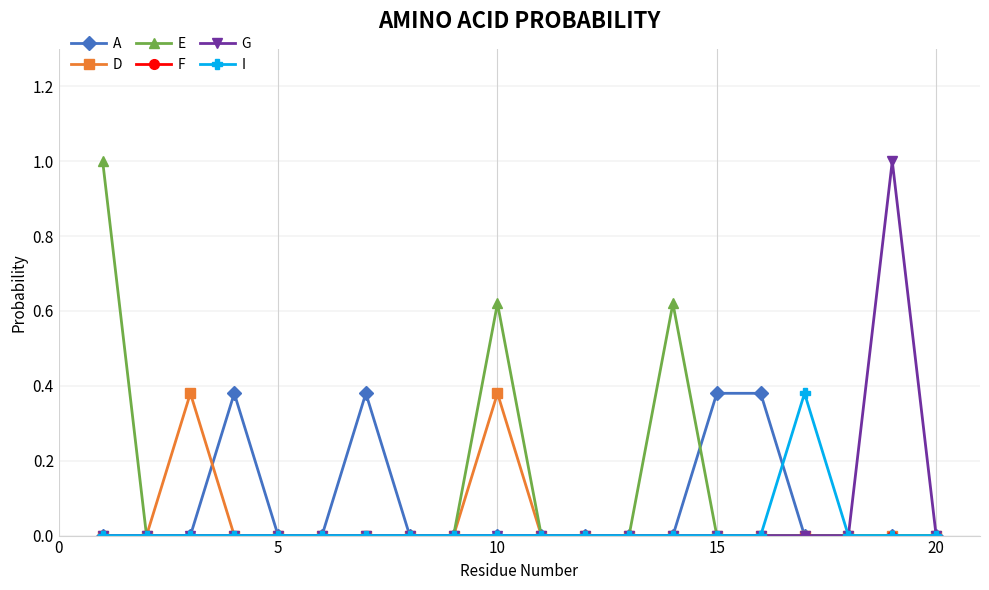

True or false: E has more than 0 points higher than both neighbors.

True